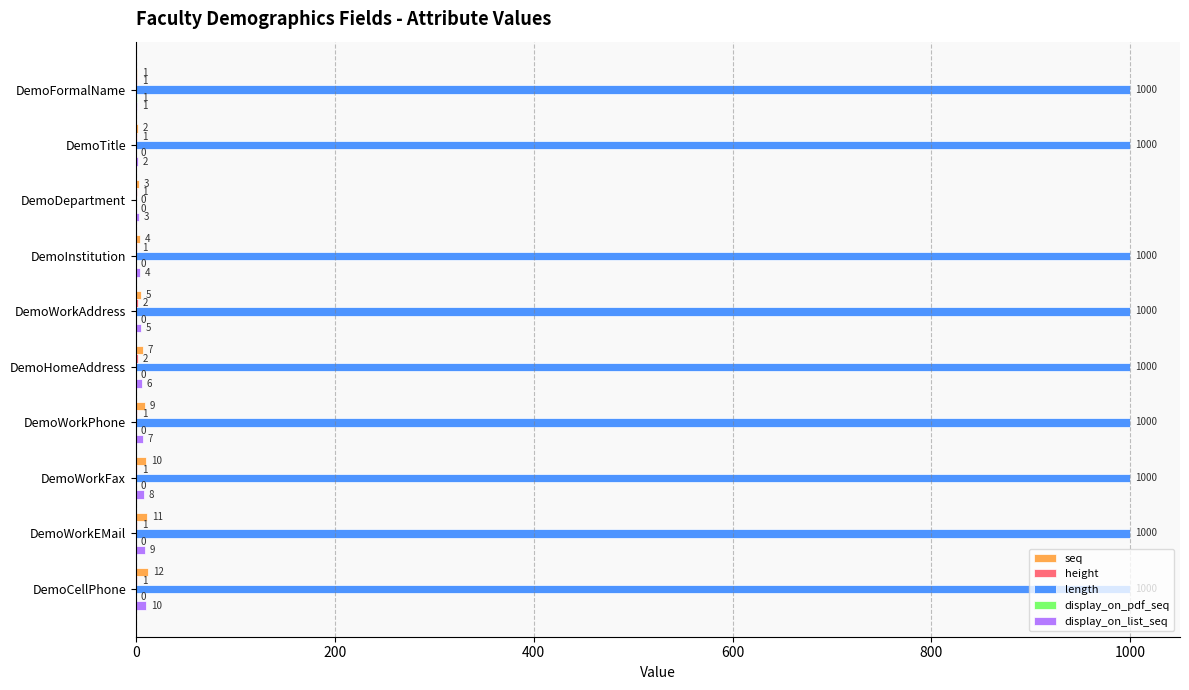

What is the greatest value displayed?

1000